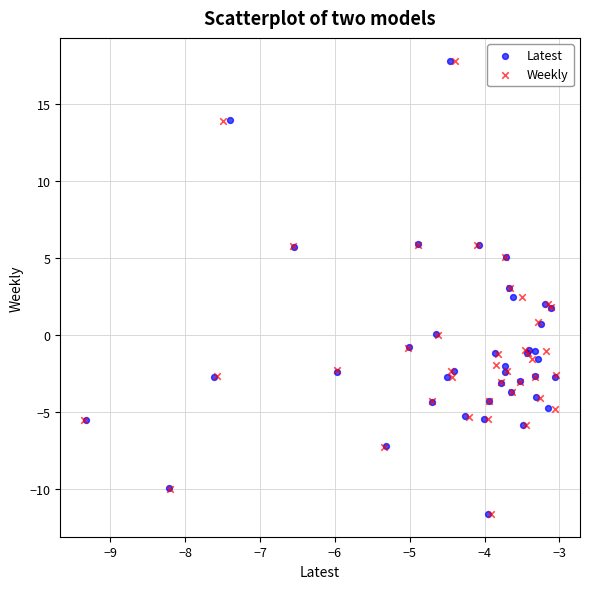

Which series has the widest spread of Y values?

Latest